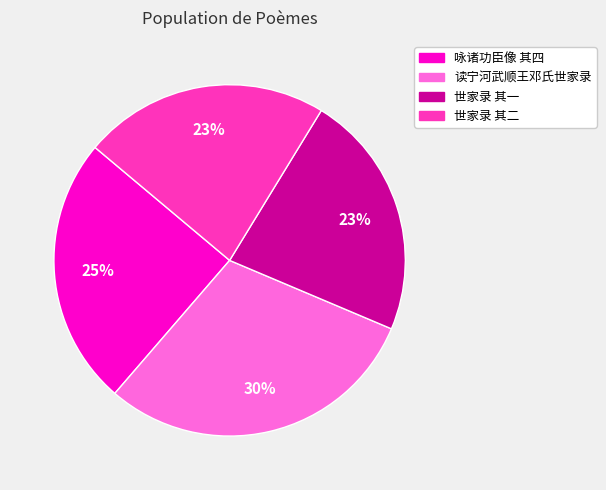

Between 世家录 其一 and 咏诸功臣像 其四, which is larger?

咏诸功臣像 其四